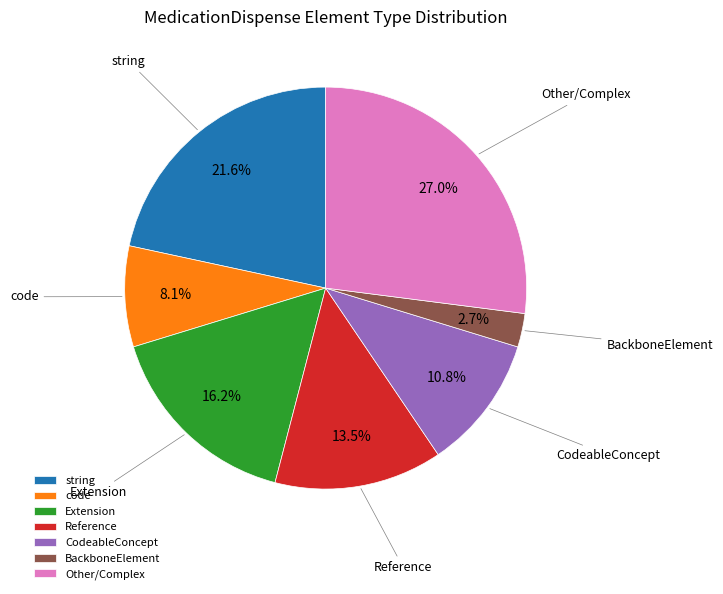

What percentage is NOT represented by Reference?

86.5%